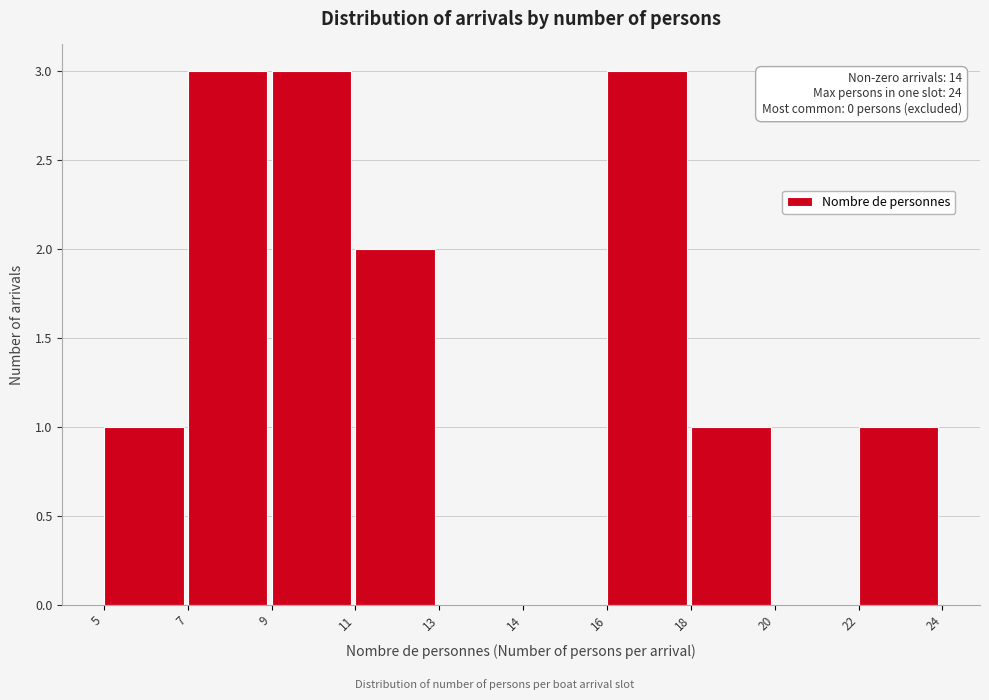

Reading left to right, extract all data points from this chart.

5=1	7=3	9=3	11=2	13=0	14=0	16=3	18=1	20=0	22=1